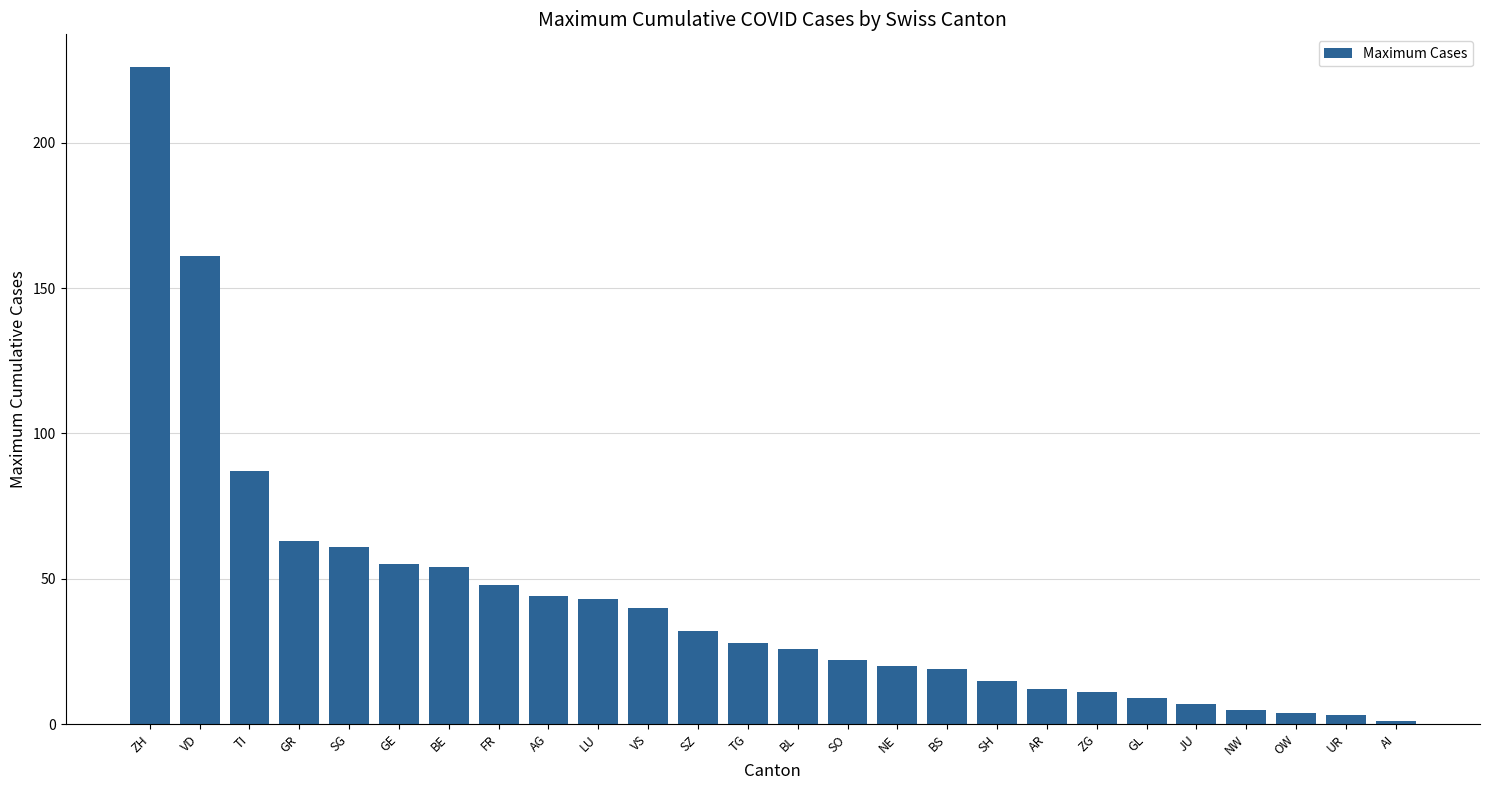

Reading left to right, list all the values displayed in this chart.

ZH=226	VD=161	TI=87	GR=63	SG=61	GE=55	BE=54	FR=48	AG=44	LU=43	VS=40	SZ=32	TG=28	BL=26	SO=22	NE=20	BS=19	SH=15	AR=12	ZG=11	GL=9	JU=7	NW=5	OW=4	UR=3	AI=1